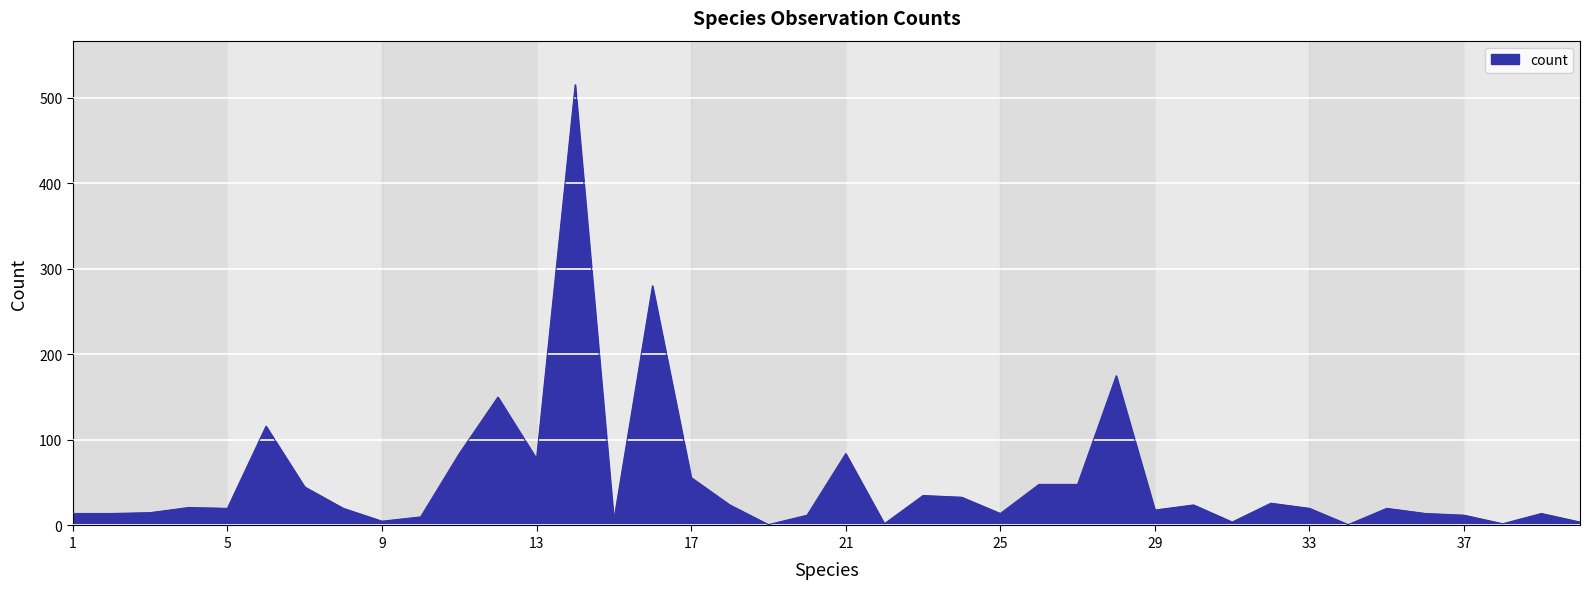

What is the greatest value displayed?

515